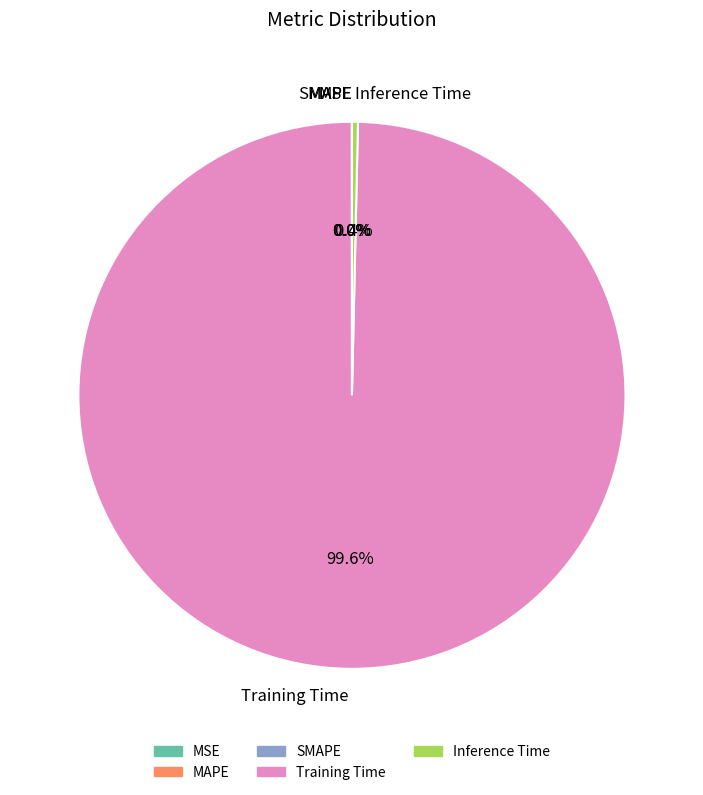

Which category has the biggest portion of the pie?

Training Time